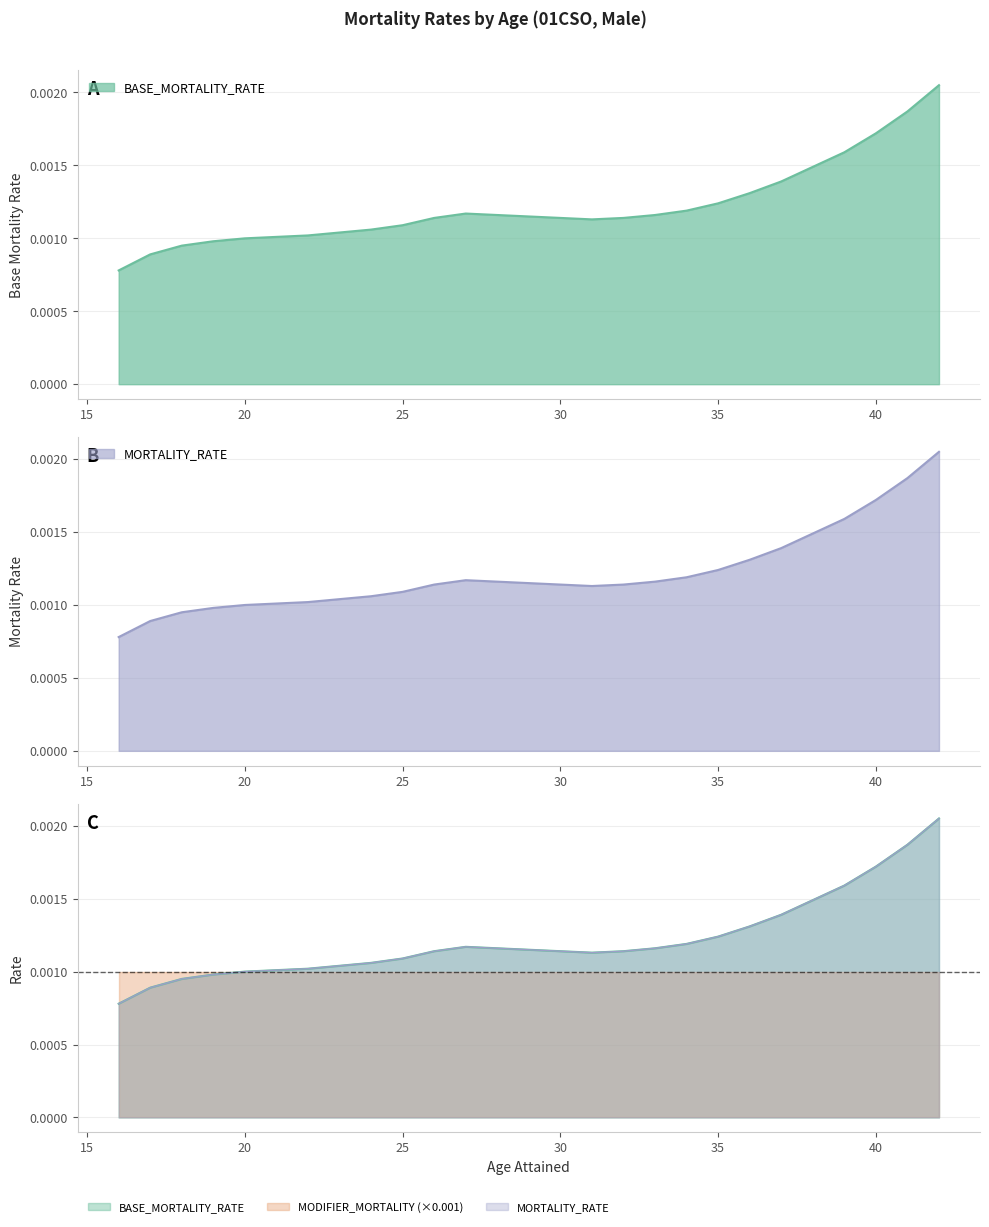

True or false: MORTALITY_RATE and BASE_MORTALITY_RATE intersect in this chart.

False